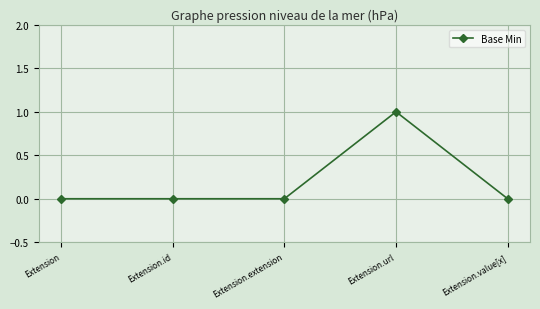

The value at Extension.url is 2. True or false?

False